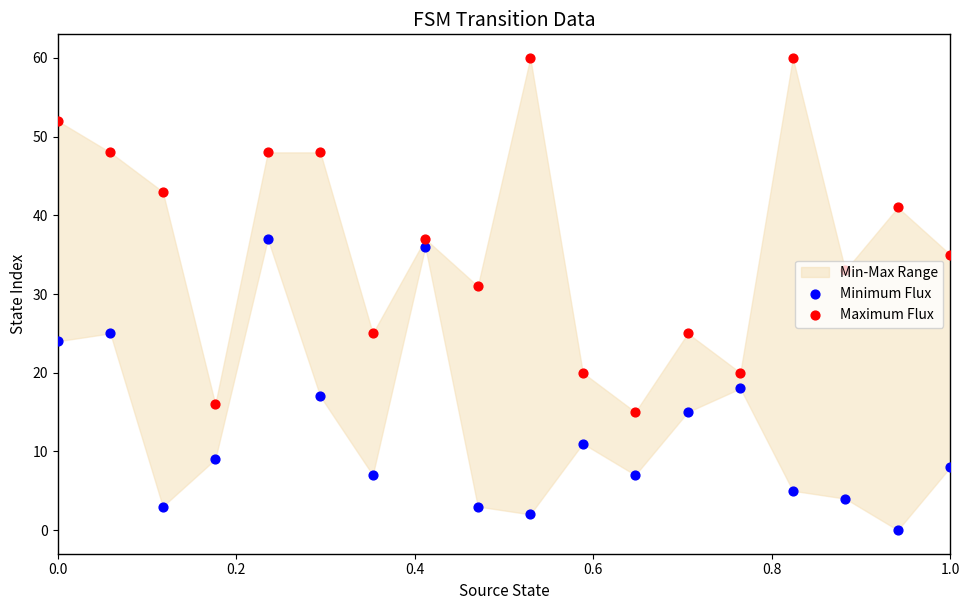

Is the value of Minimum Flux at 0.6 greater than the value of Maximum Flux at 12?

No